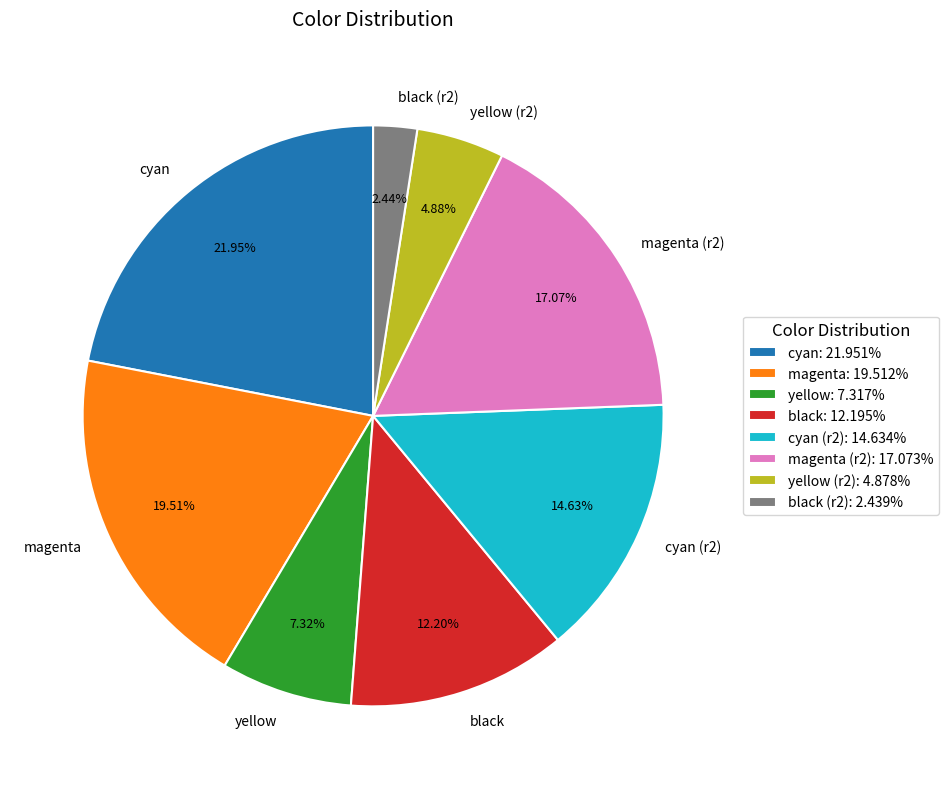

How many segments does this pie chart have?

8